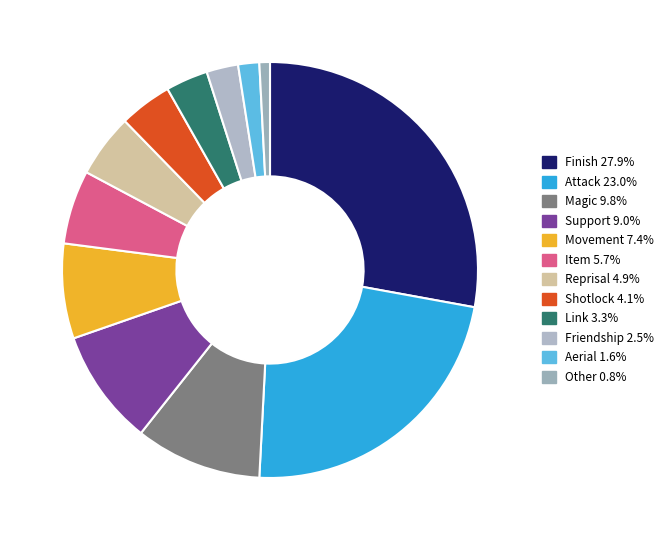

Is it true that Aerial is 14% of the pie?

False